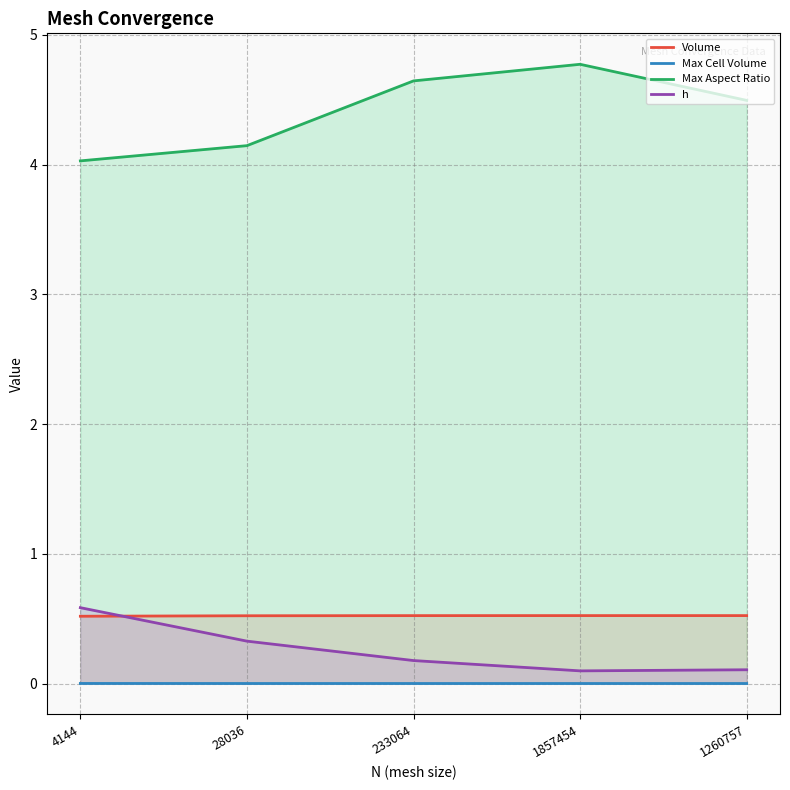

What is the spread (max minus min) of values at 233064?

4.6